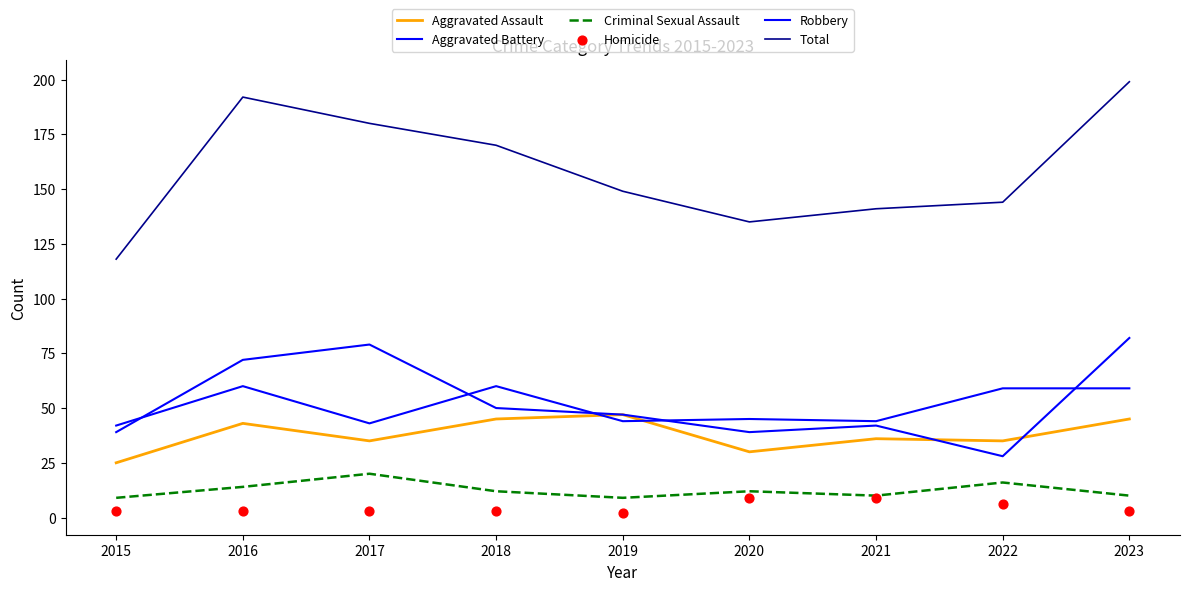

Which series reaches the maximum Y coordinate?

Total